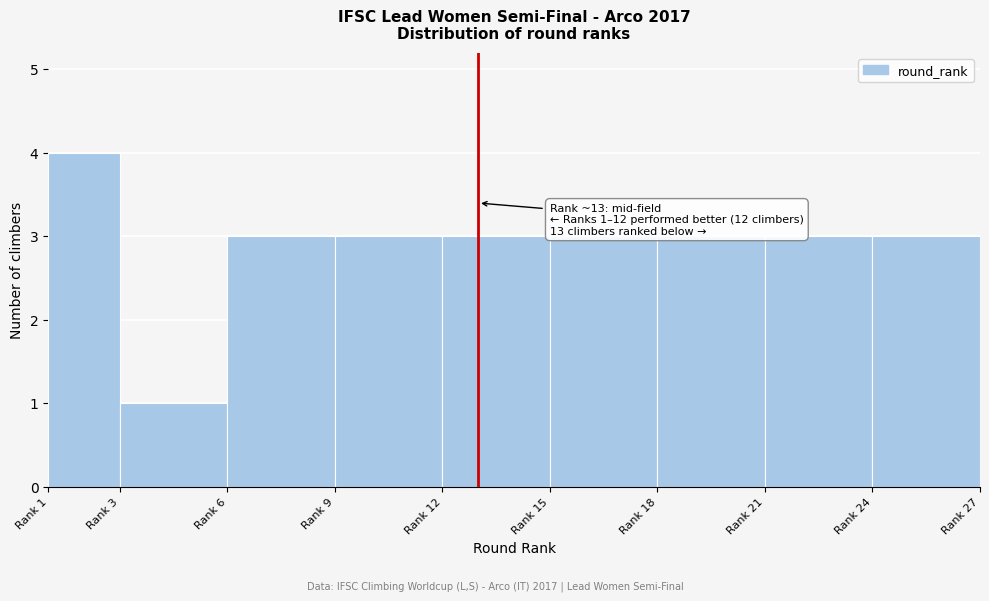

Reading left to right, transcribe all the data shown in this chart.

Rank 1=4	Rank 3=1	Rank 6=3	Rank 9=3	Rank 12=3	Rank 15=3	Rank 18=3	Rank 21=3	Rank 24=3